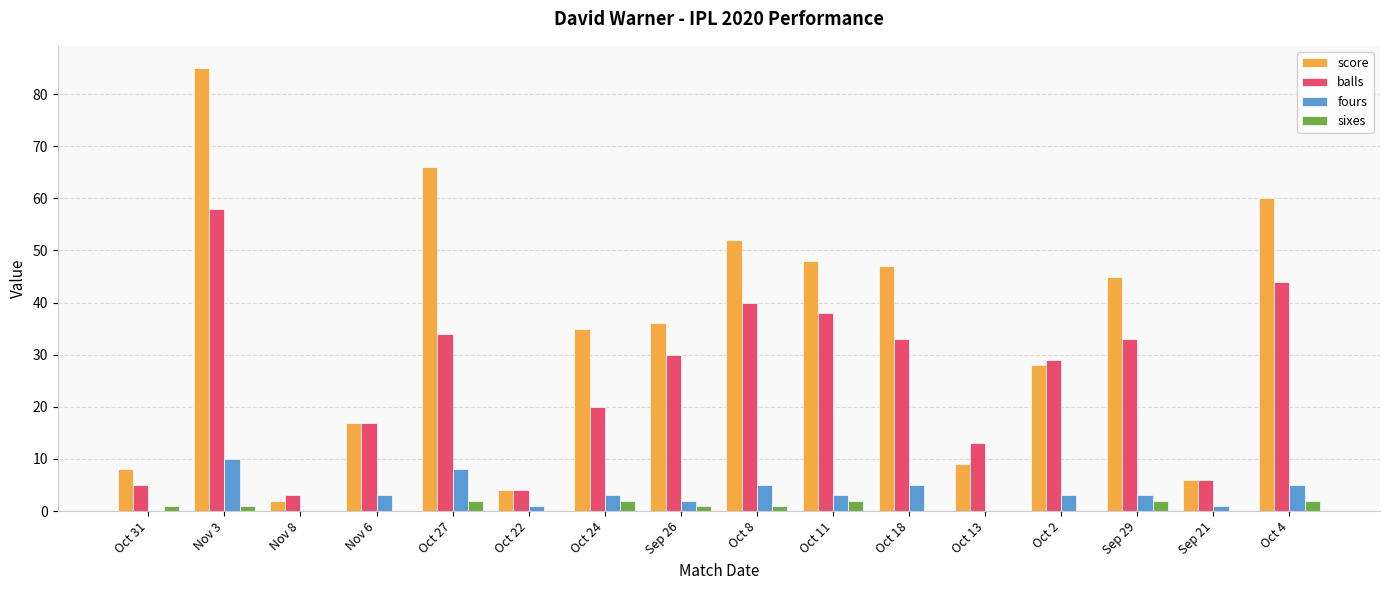

At which category is the sum across all series the highest?

Nov 3